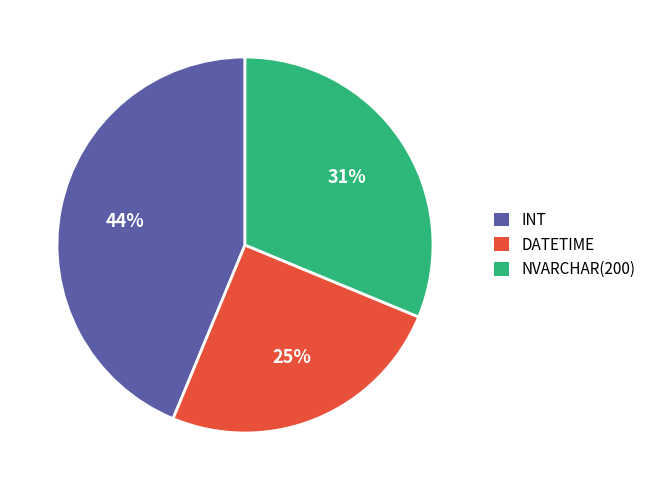

Do DATETIME and NVARCHAR(200) together represent more than half of the pie?

Yes